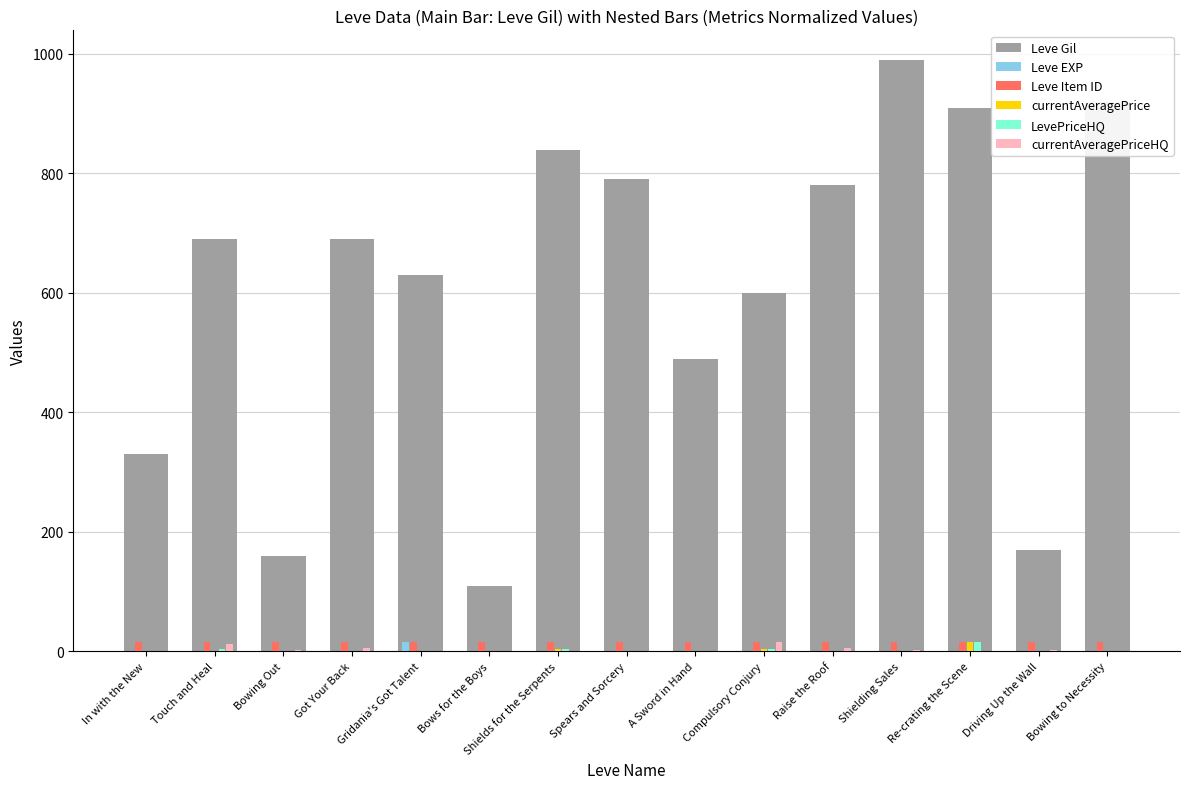

Which series has the largest total across all categories?

Leve Gil